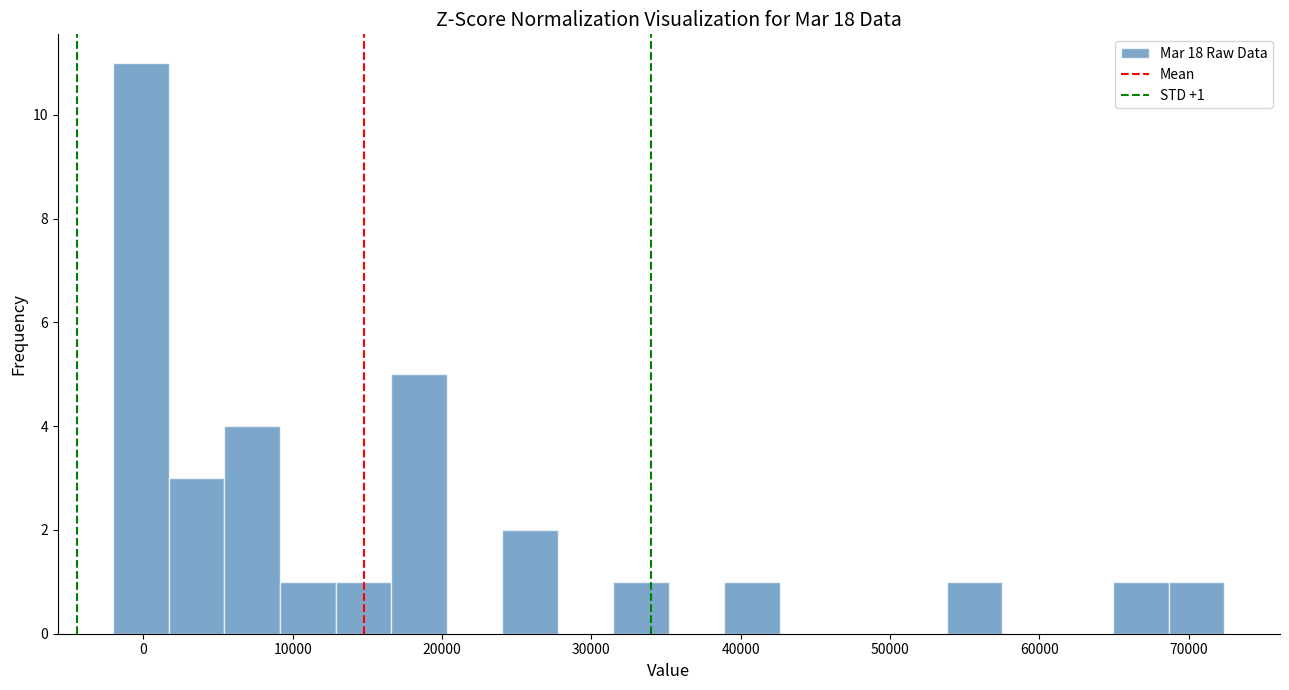

Read against the x-axis, roughly where is the centre of the tallest bar?

0